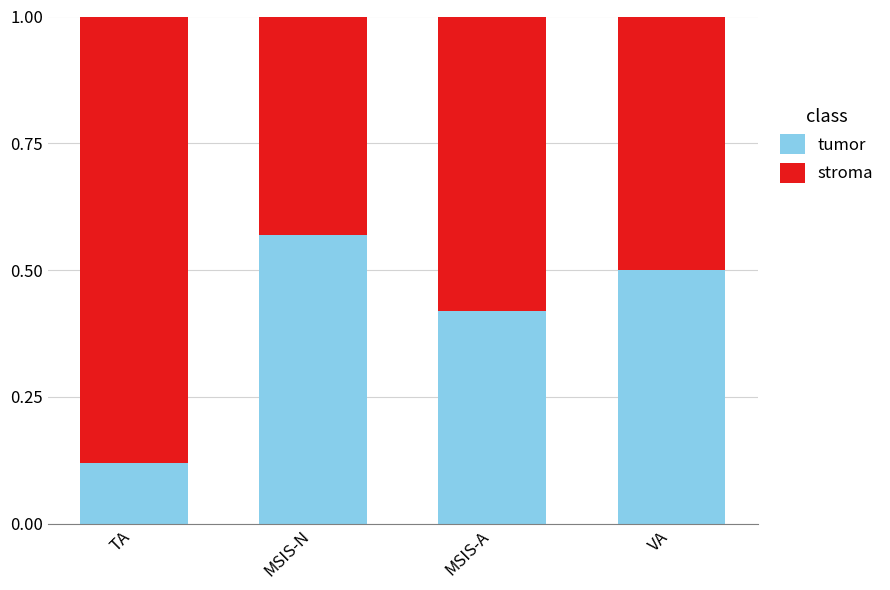

At which label does tumor reach its peak?

MSIS-N